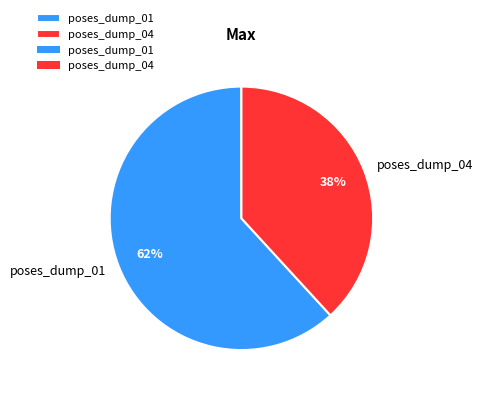

To the nearest percent, what percentage of the pie is poses_dump_01?

62%